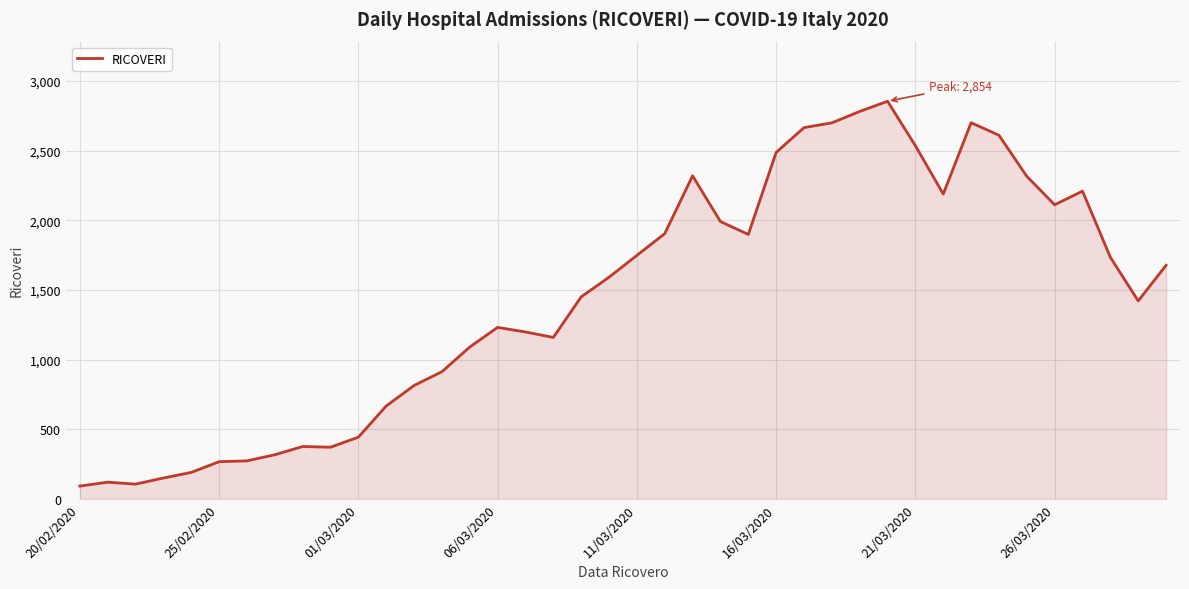

How many lines are shown in the chart?

1